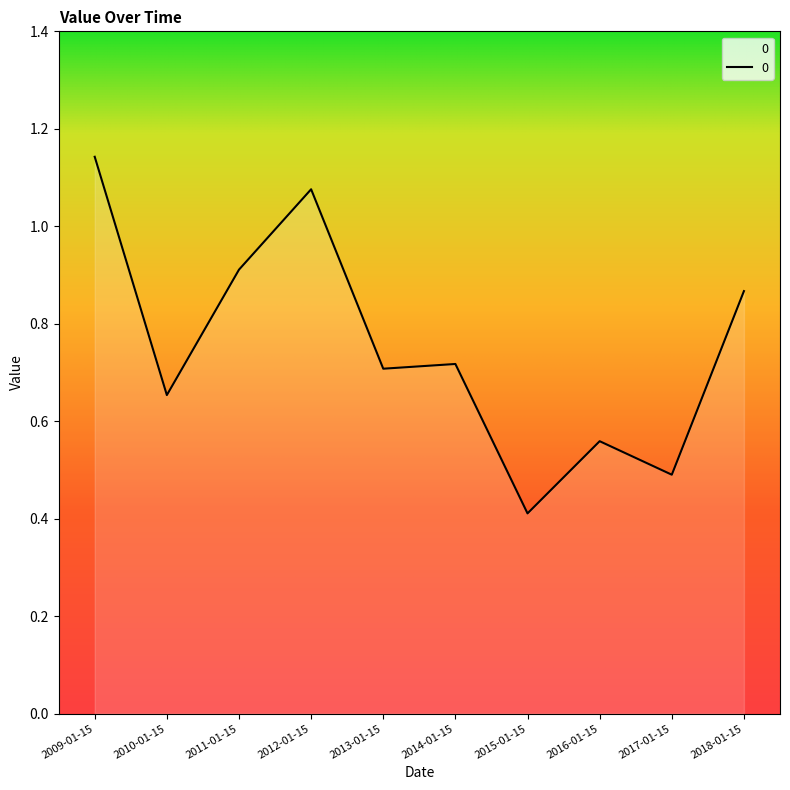

What is the sum of all values?

7.5